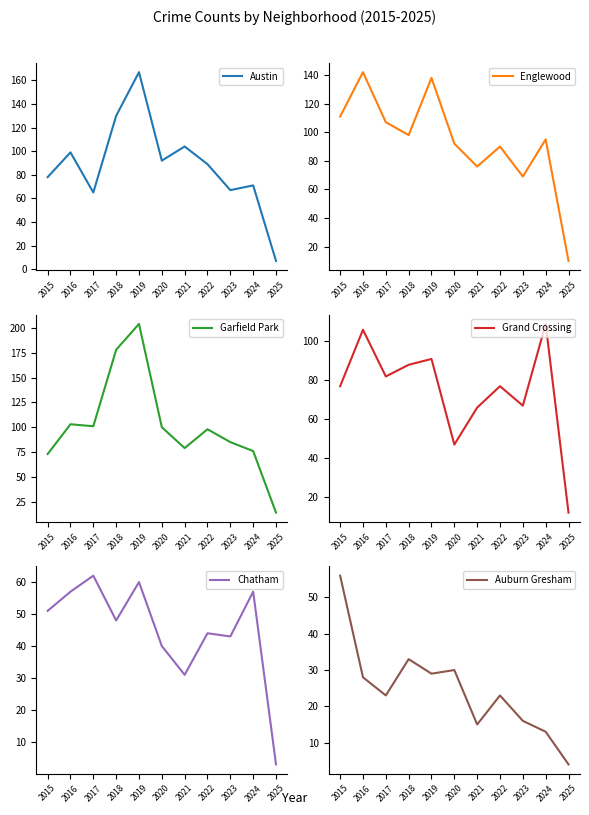

Between which two adjacent categories do Chatham and Auburn Gresham first intersect?

2015 and 2016